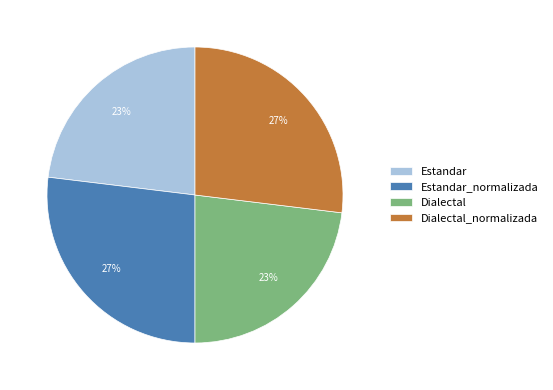

Is it true that Dialectal_normalizada is 27% of the pie?

True